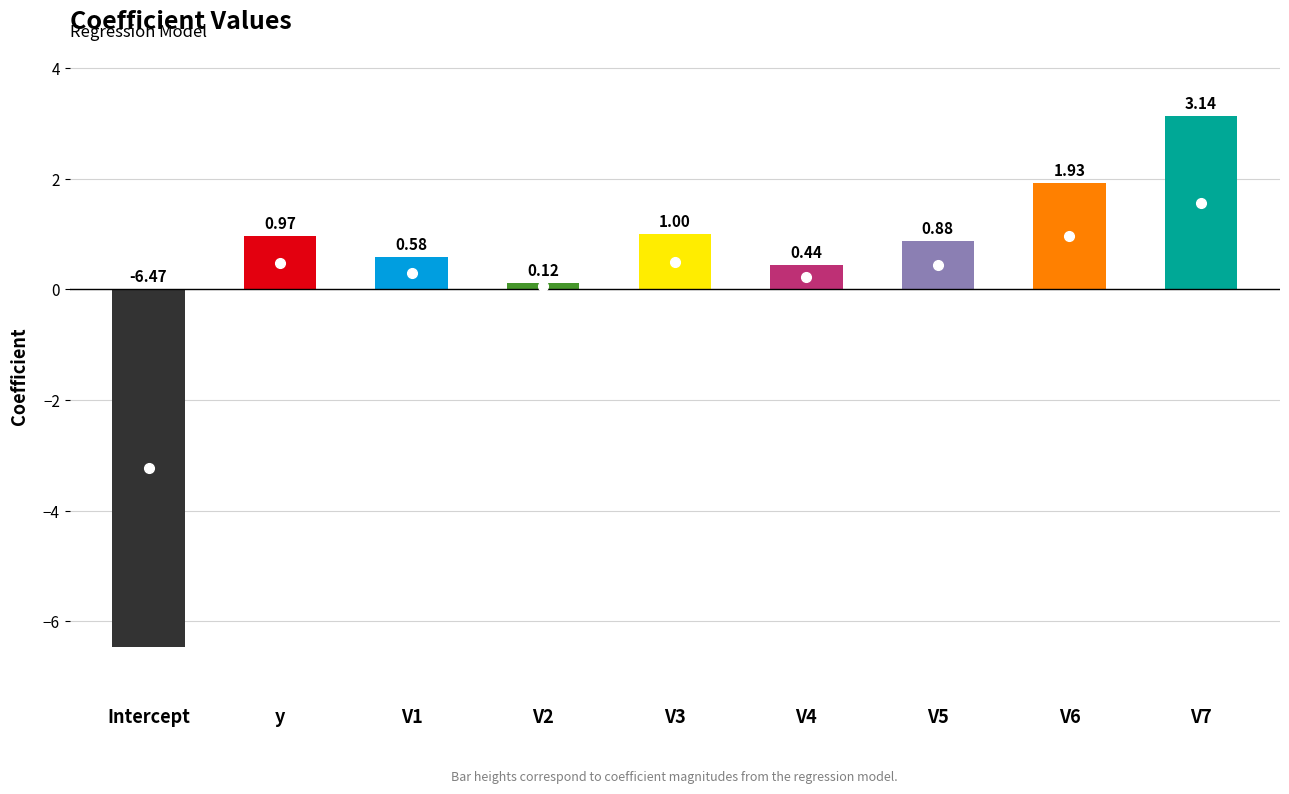

How many values are below 0?

1